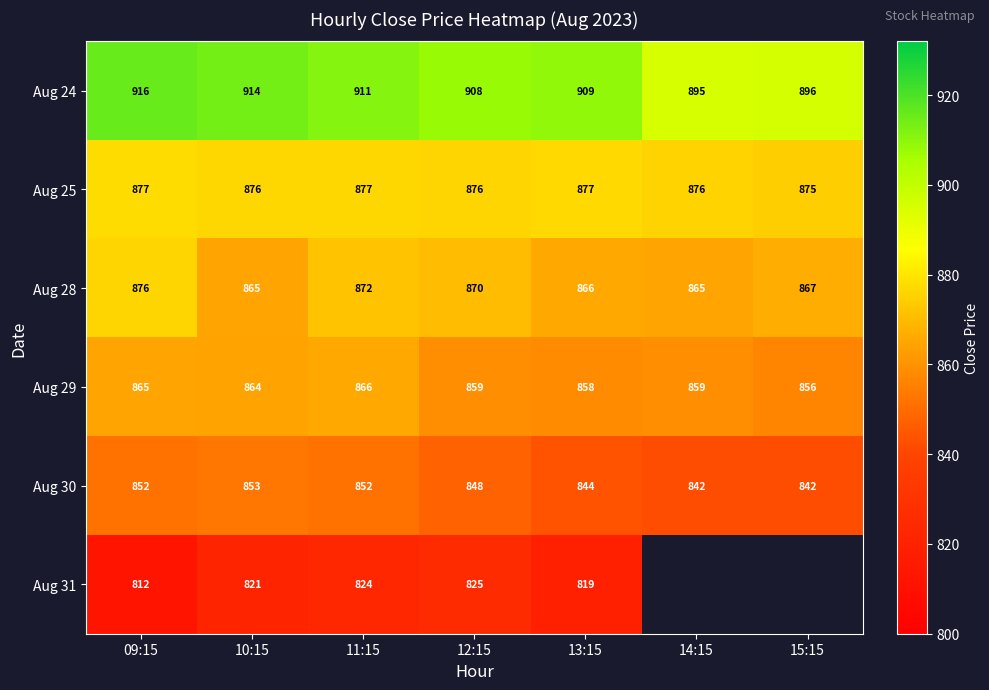

Is the value of Aug 24 at 09:15 greater than the value of Aug 30 at 15:15?

Yes